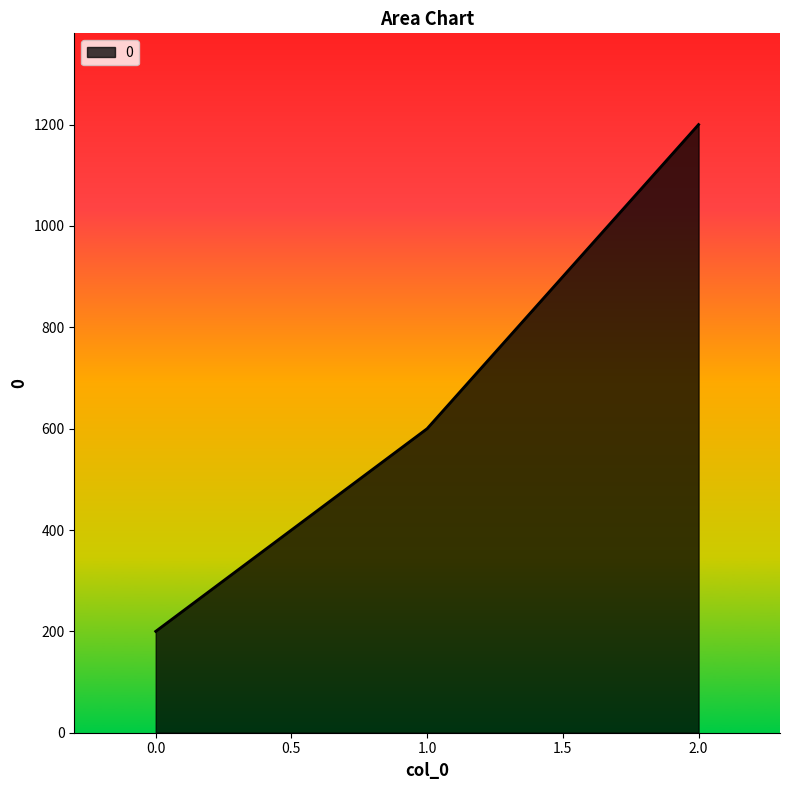

Is it true that the value at 2.0 is 1200?

True